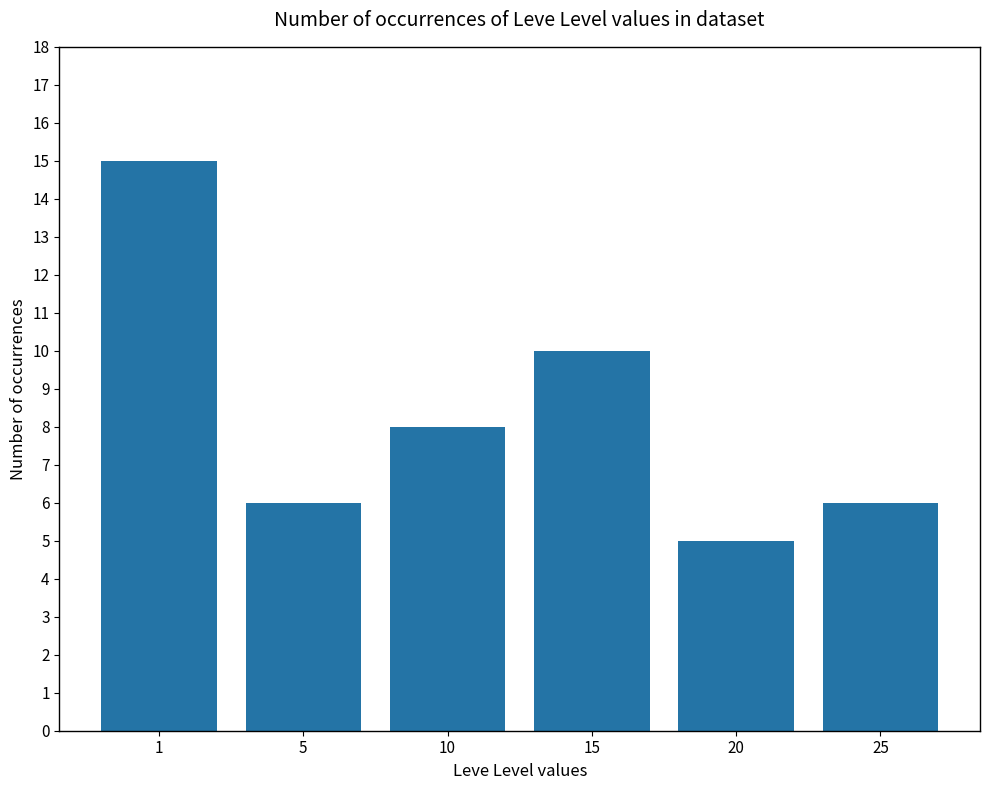

What is the minimum value shown in the chart?

5